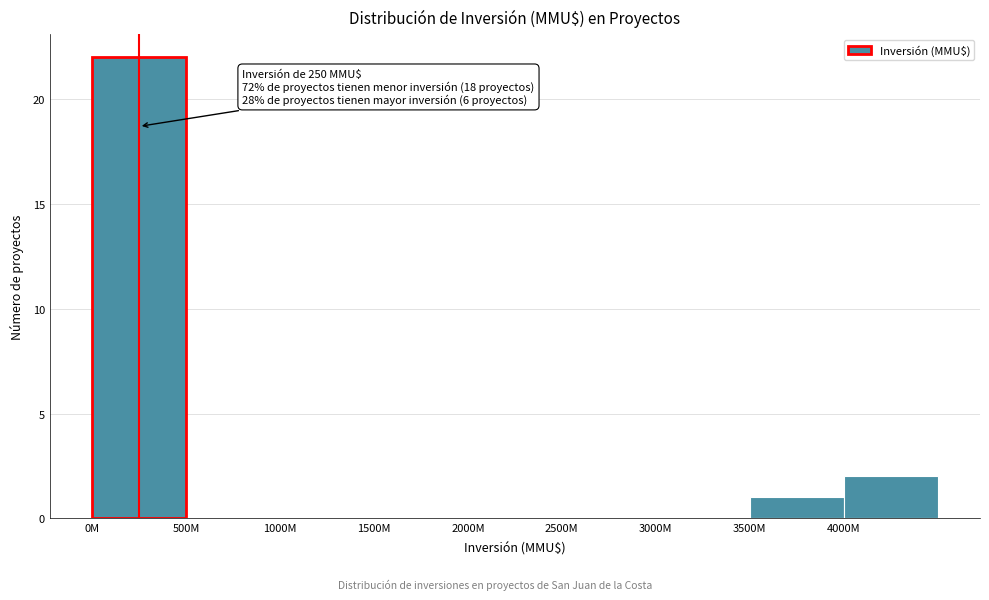

Reading right to left, what are all the values shown in this chart?

4000M=2	3500M=1	3000M=0	2500M=0	2000M=0	1500M=0	1000M=0	500M=0	0M=22